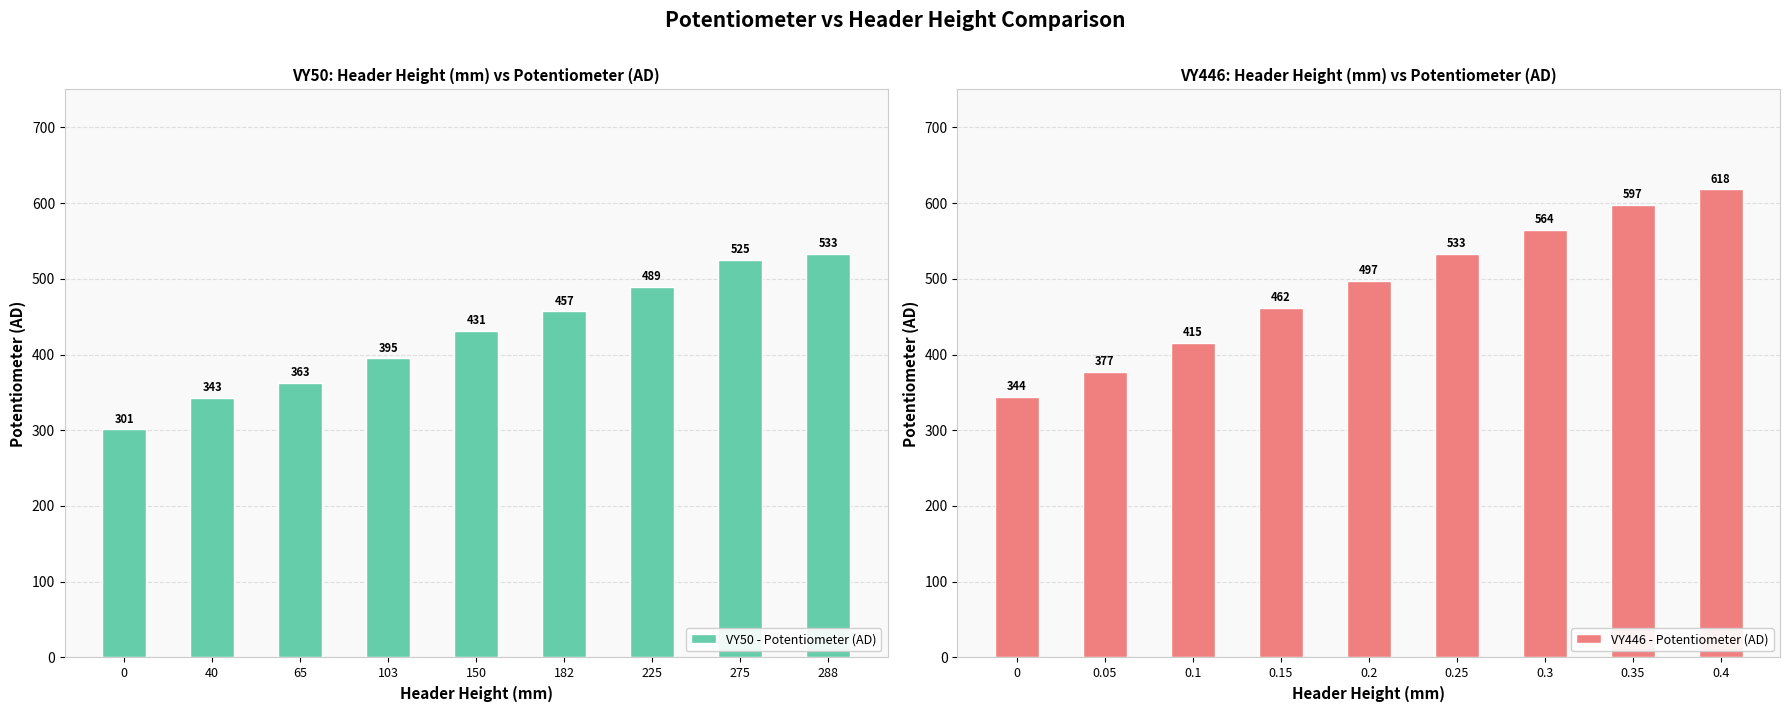

True or false: VY50 - Potentiometer (AD) has a value of 188 at 225.

False